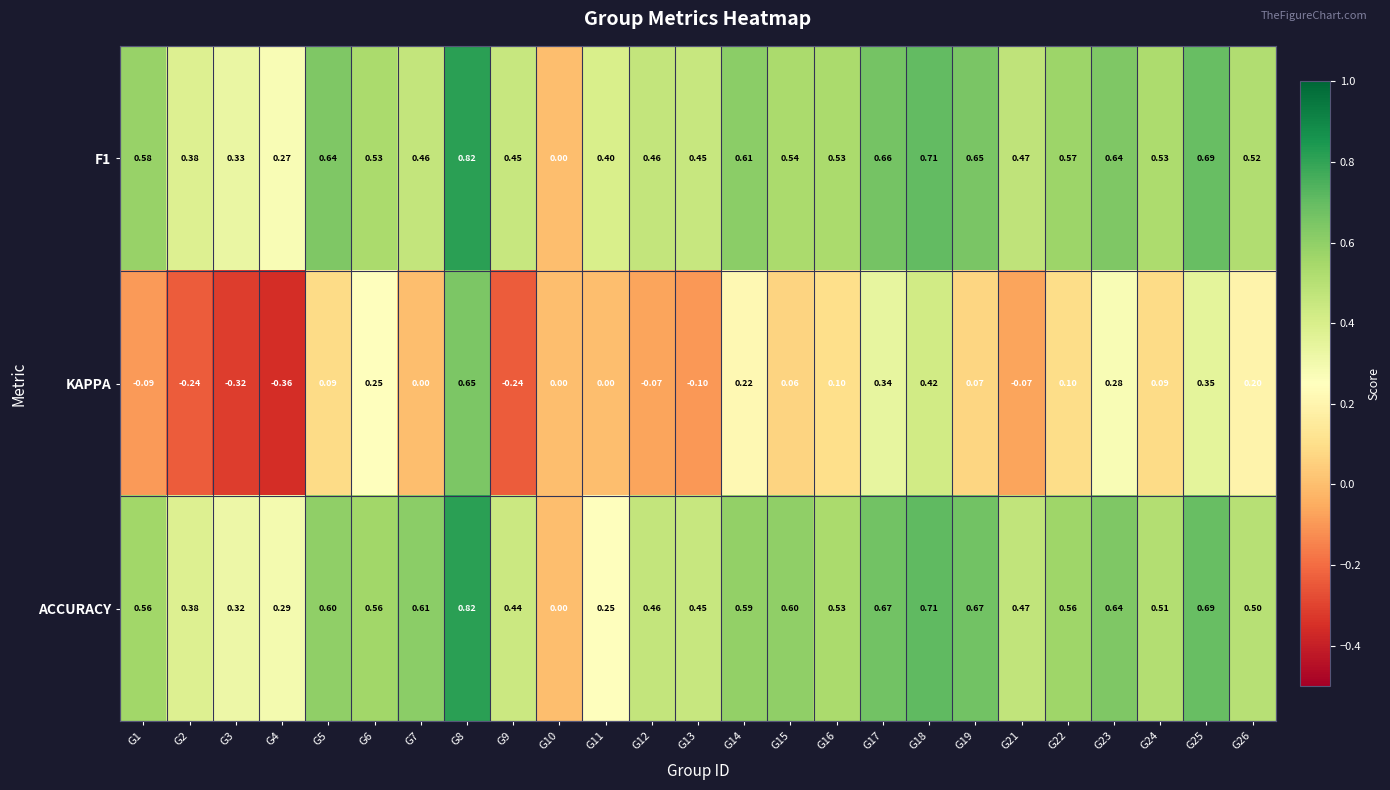

Is the value of ACCURACY at G21 greater than the value of KAPPA at G2?

Yes